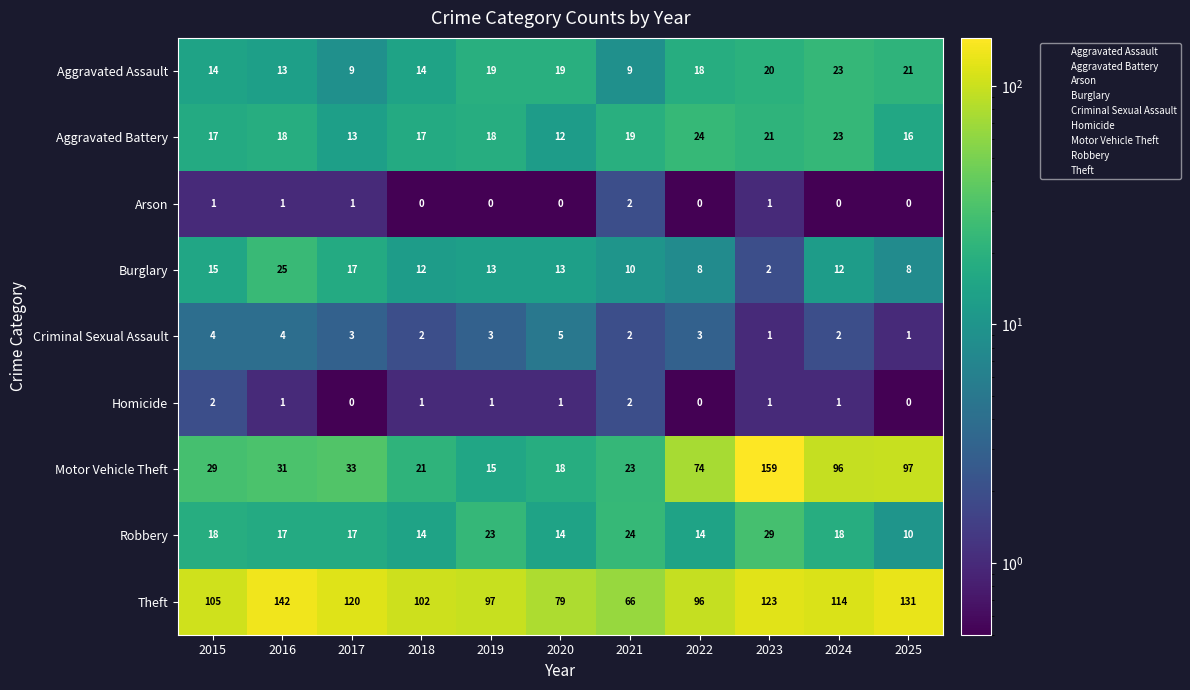

How many series are shown in this chart?

9